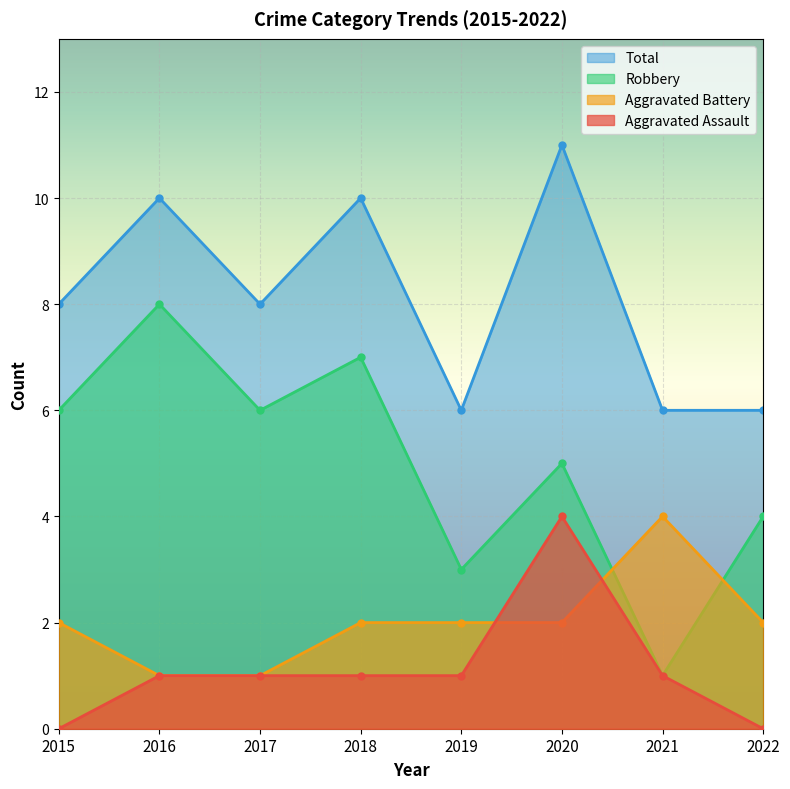

What is the sum of all Aggravated Battery values?

16